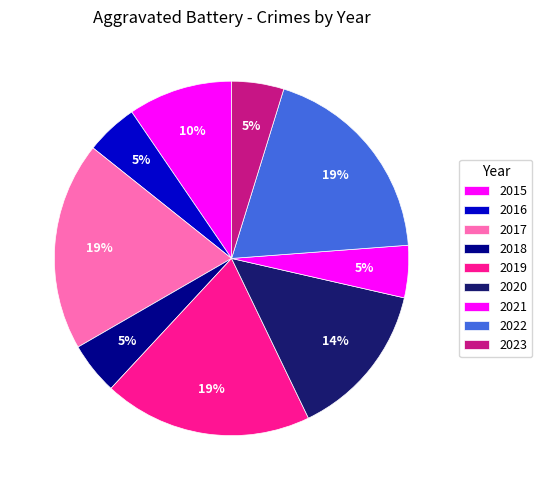

Is it true that 2018 is 5% of the pie?

True